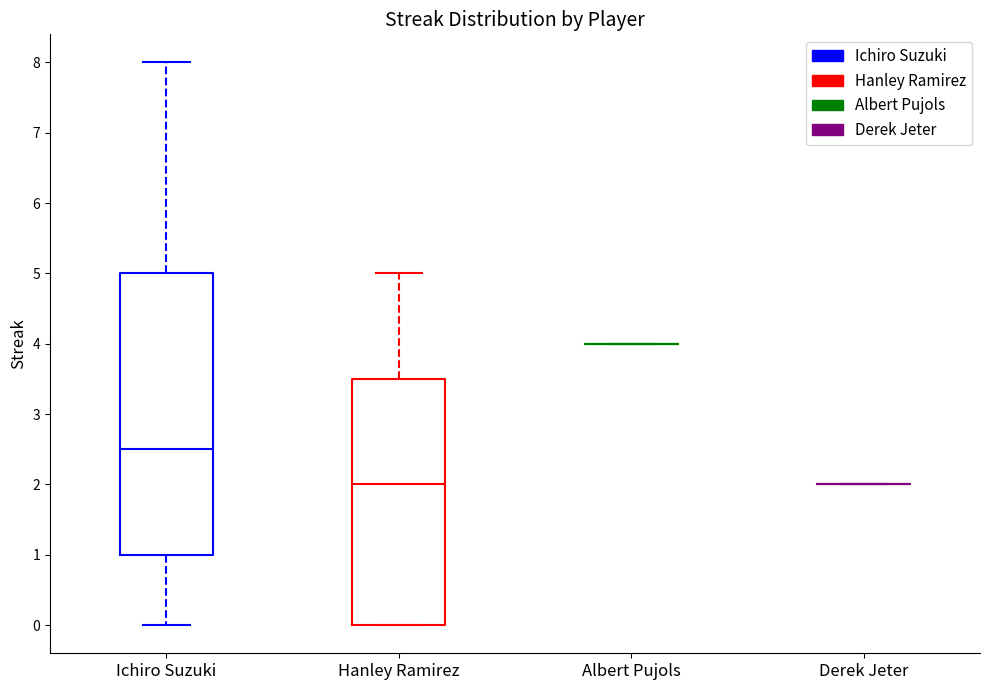

Reading left to right, read every box against the y-axis: the position of its median line, the range the box covers, and the ends of its whiskers. The values are not printed on the chart, so give them approximately, as read against the axis.

Ichiro Suzuki: median 2.5, box 1.0 to 5.0, whiskers 0.0 to 8.0
Hanley Ramirez: median 2.0, box 0.0 to 3.5, whiskers 0.0 to 5.0
Albert Pujols: box collapsed to a line at 4.0, whiskers 4.0 to 4.0
Derek Jeter: box collapsed to a line at 2.0, whiskers 2.0 to 2.0